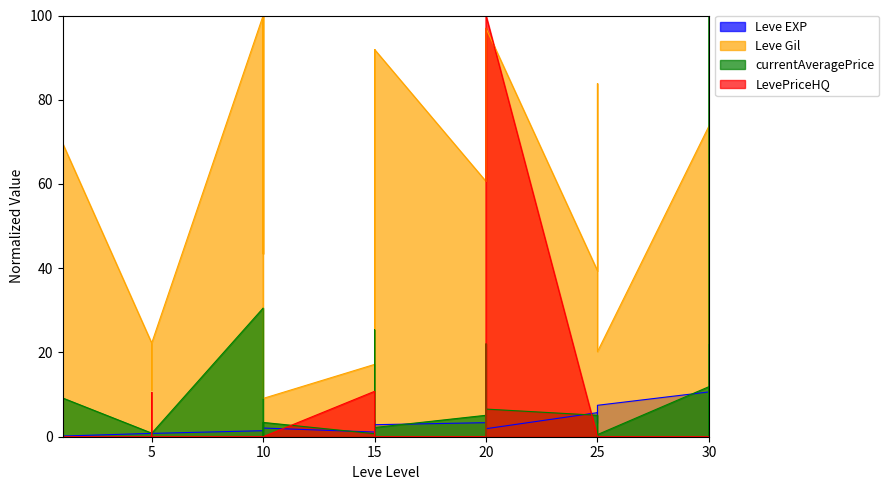

What is the difference between the maximum and minimum values in the currentAveragePrice series?

100.0